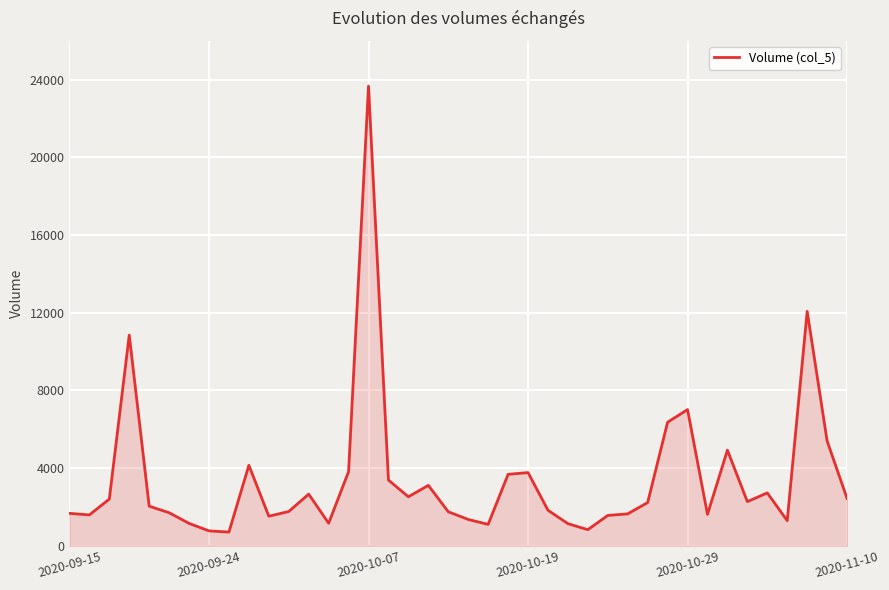

What is the smallest value displayed?

709